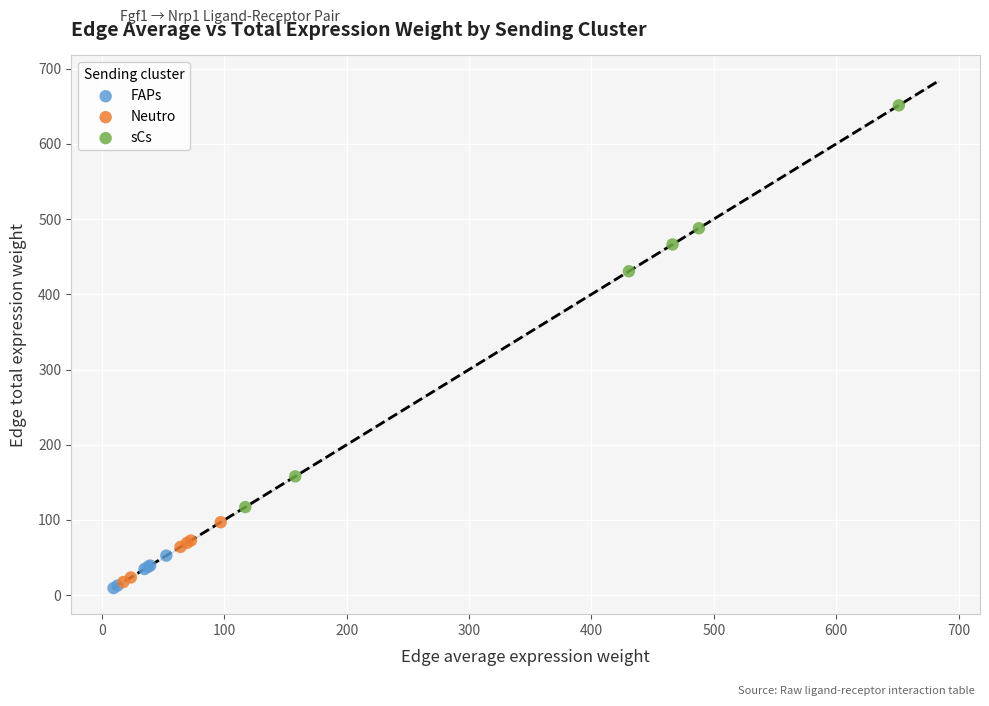

What are all the series names shown in the legend?

FAPs, Neutro, sCs